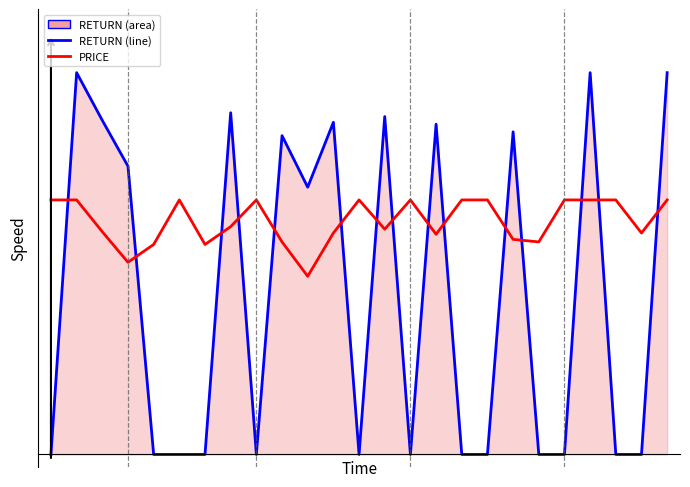

Where is the first local minimum for PRICE?

3